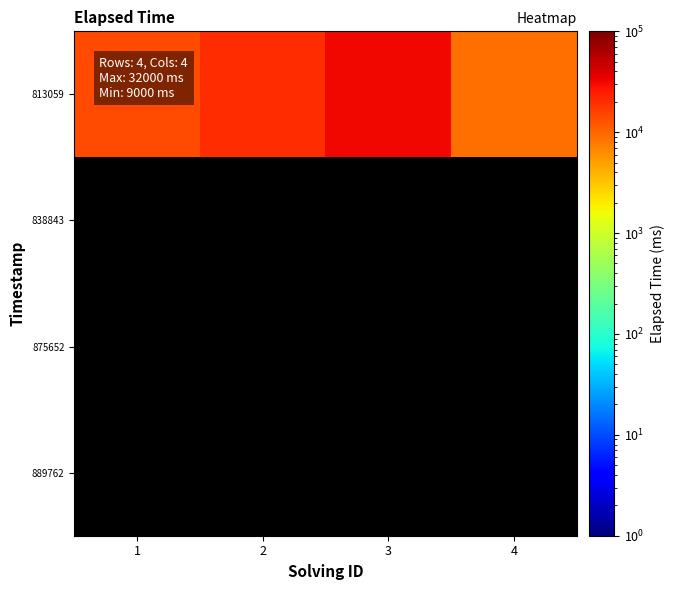

Reading left to right, list all the values displayed in this chart.

813059: 1=14000	2=20000	3=32000	4=9000
838843: 1=0	2=0	3=0	4=0
875652: 1=0	2=0	3=0	4=0
889762: 1=0	2=0	3=0	4=0